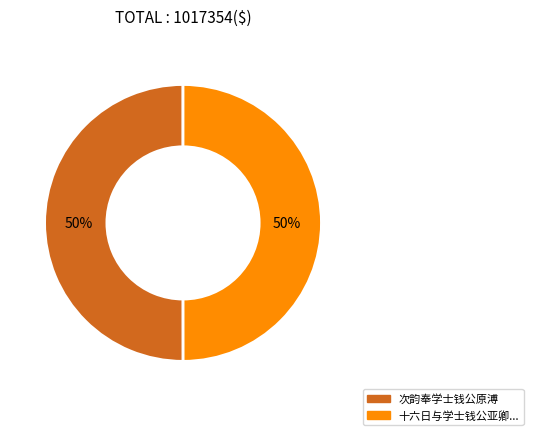

To the nearest percent, what is the average slice percentage?

50%